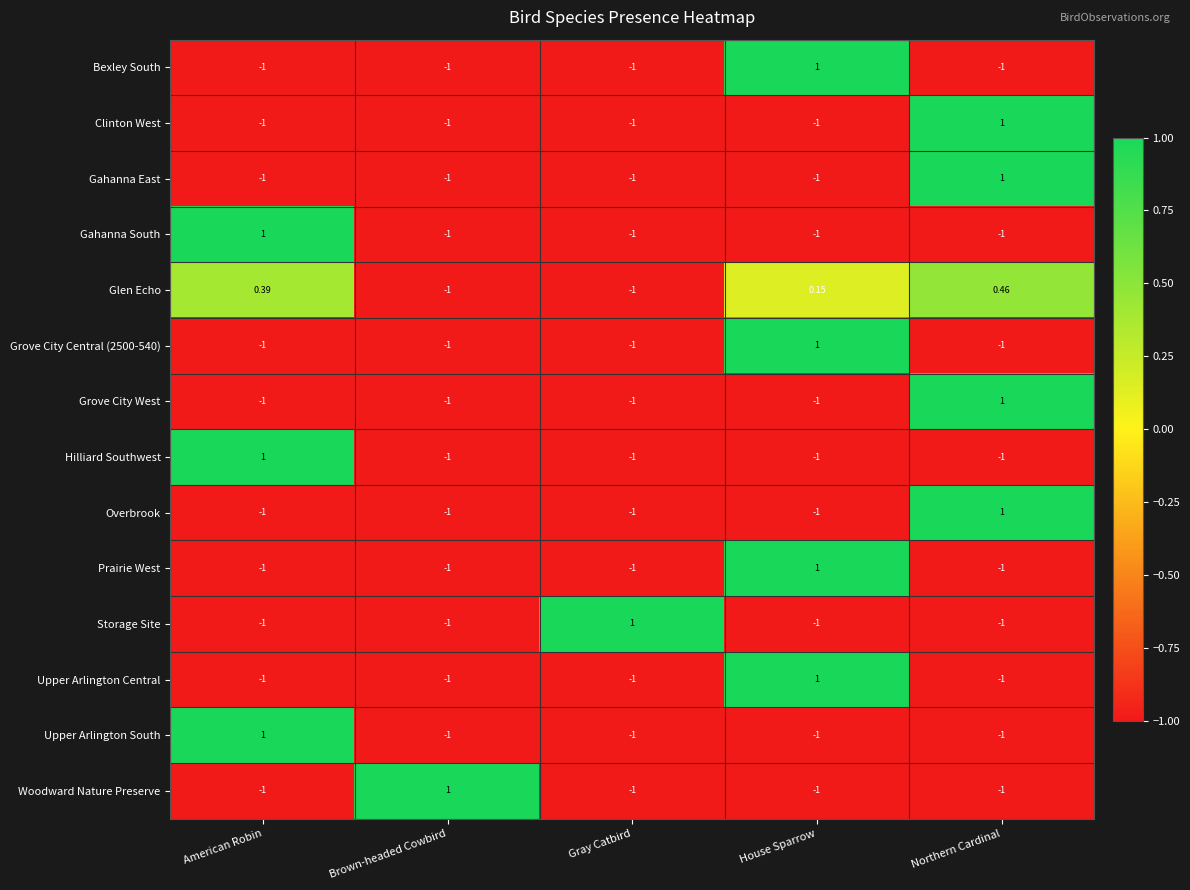

At which label does Grove City West reach its peak?

Northern Cardinal